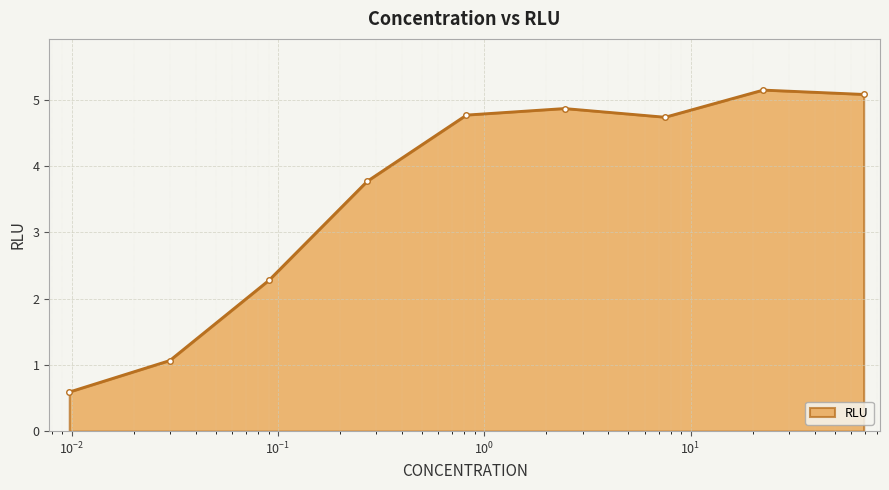

How many lines are shown in the chart?

1